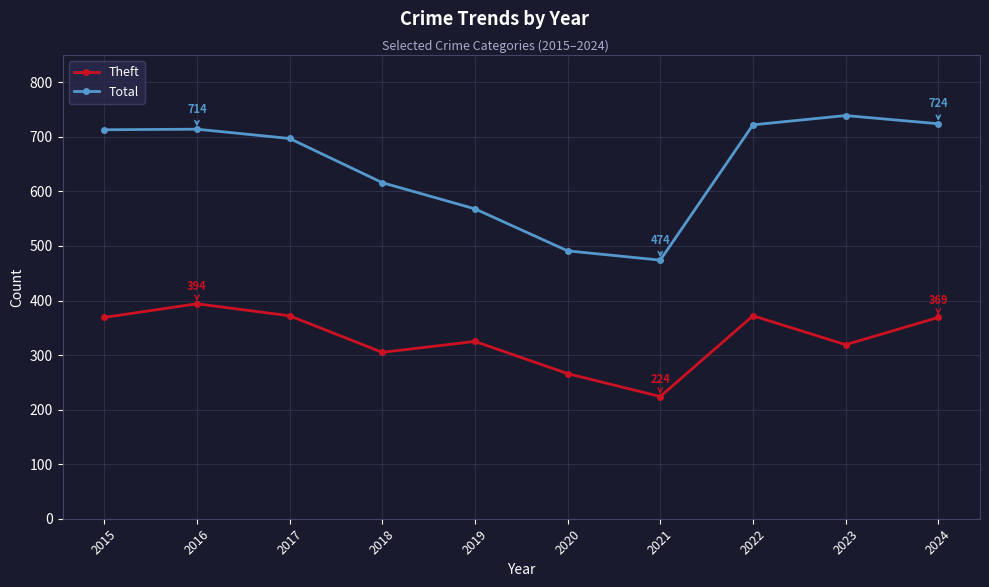

At which category is the sum across all series the highest?

2016